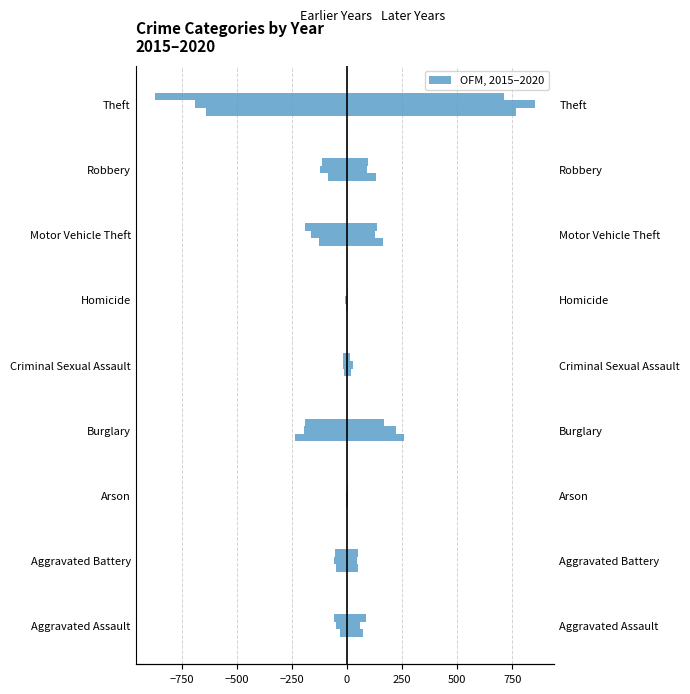

Reading left to right, transcribe all the data shown in this chart.

2015: -31	-50	-3	-236	-13	-4	-125	-87	-641
2016: -50	-60	-3	-194	-19	-8	-163	-123	-689
2017: -59	-54	-1	-192	-19	-2	-191	-115	-873
2018: 72	52	6	257	19	5	164	130	767
2019: 61	45	5	221	29	3	125	89	855
2020: 88	48	4	167	13	6	134	94	714